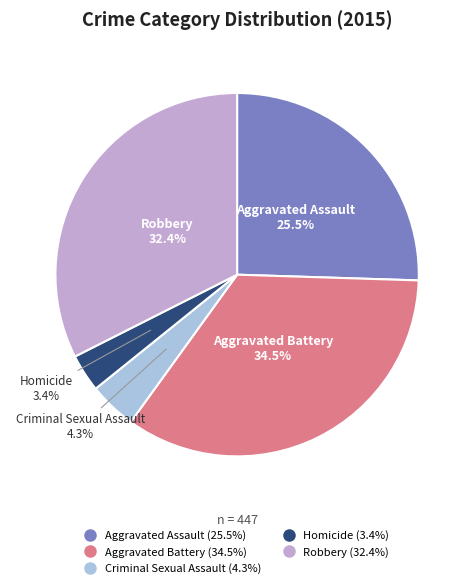

Does any single category account for the majority?

No